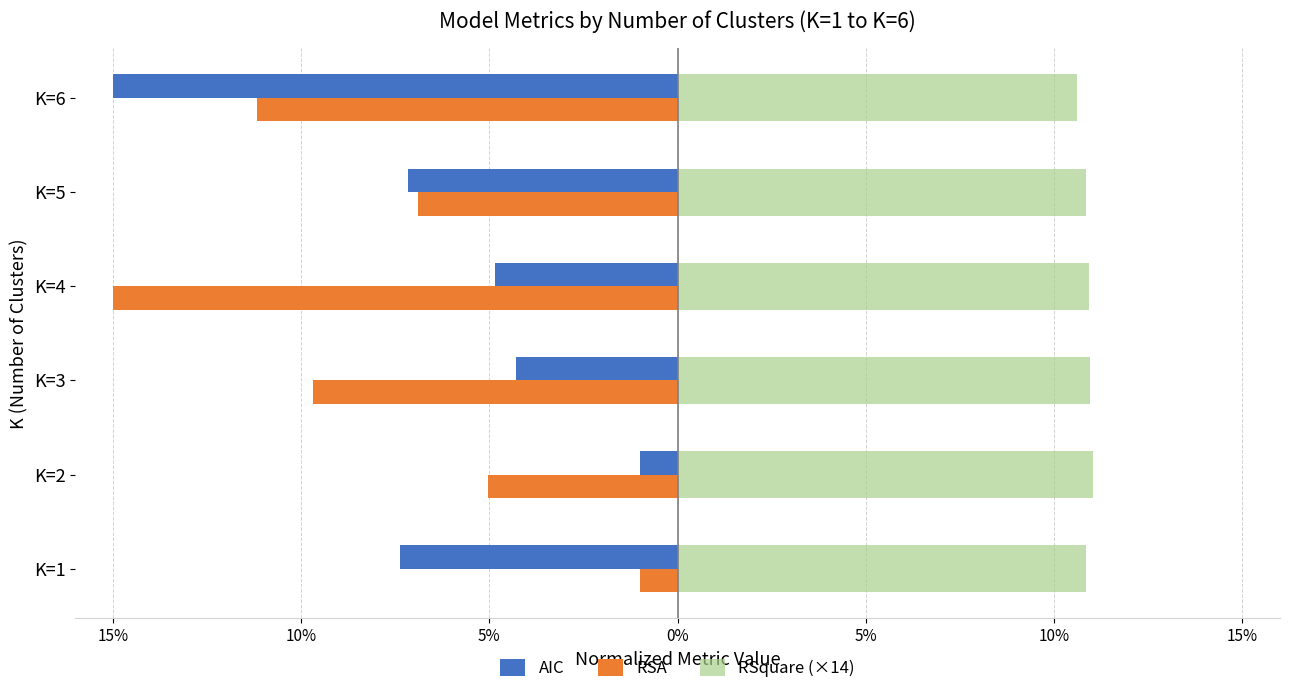

What are all the series names shown in the legend?

AIC, RSA, RSquare (×14)